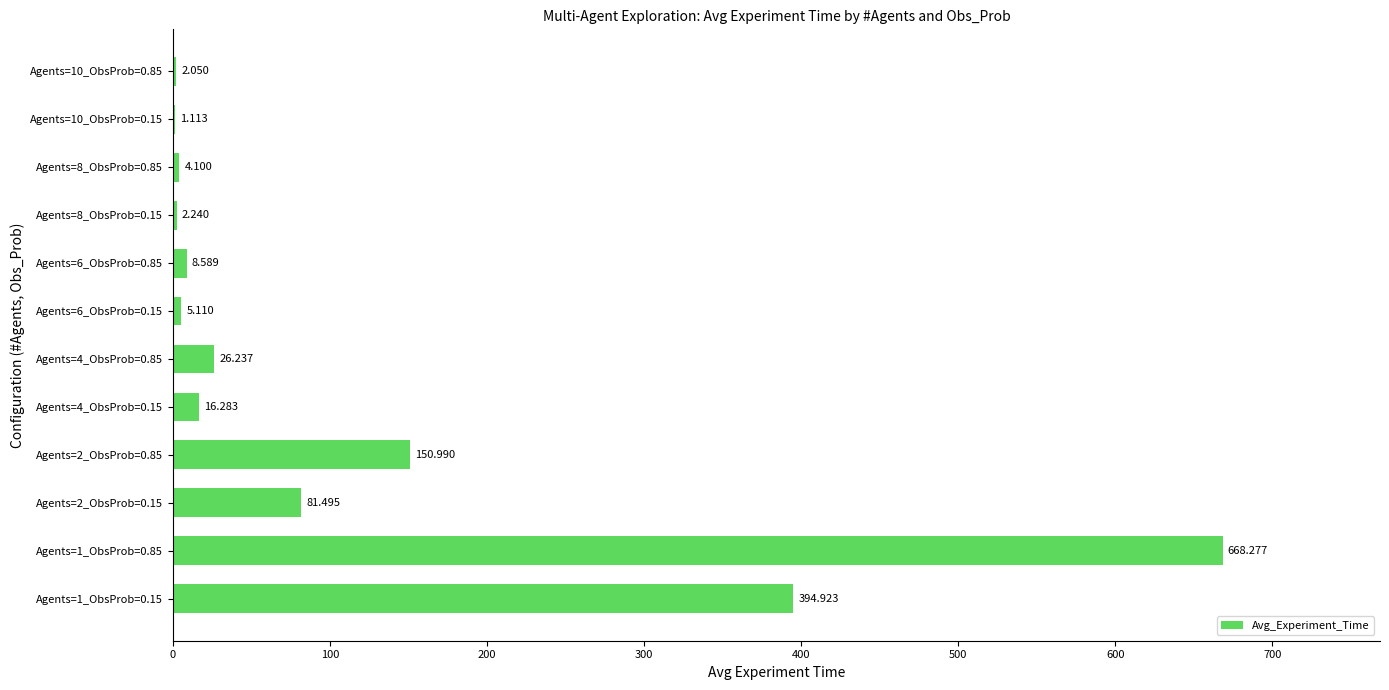

What is the sum of all values?

1361.4